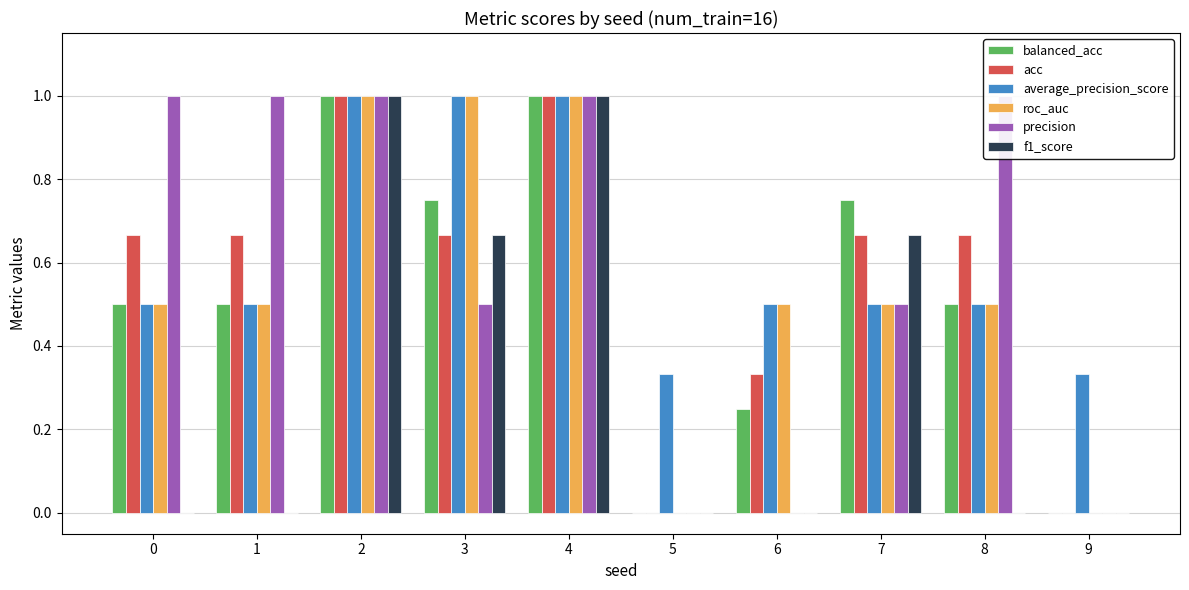

Reading right to left, list all the values displayed in this chart.

balanced_acc: 0.0	0.5	0.8	0.2	0.0	1.0	0.8	1.0	0.5	0.5
acc: 0.0	0.7	0.7	0.3	0.0	1.0	0.7	1.0	0.7	0.7
average_precision_score: 0.3	0.5	0.5	0.5	0.3	1.0	1.0	1.0	0.5	0.5
roc_auc: 0.0	0.5	0.5	0.5	0.0	1.0	1.0	1.0	0.5	0.5
precision: 0.0	1.0	0.5	0.0	0.0	1.0	0.5	1.0	1.0	1.0
f1_score: 0.0	0.0	0.7	0.0	0.0	1.0	0.7	1.0	0.0	0.0